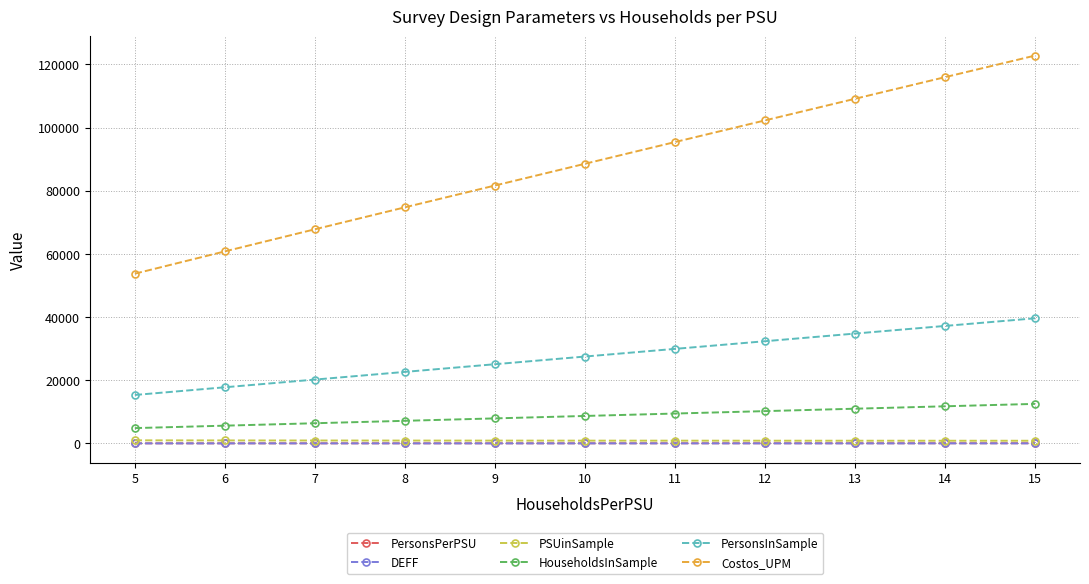

The value of PersonsInSample at 5 is 15332.0. True or false?

True